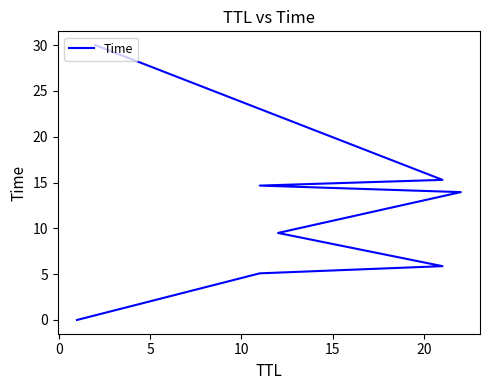

The value at −5 is 0.0. True or false?

False